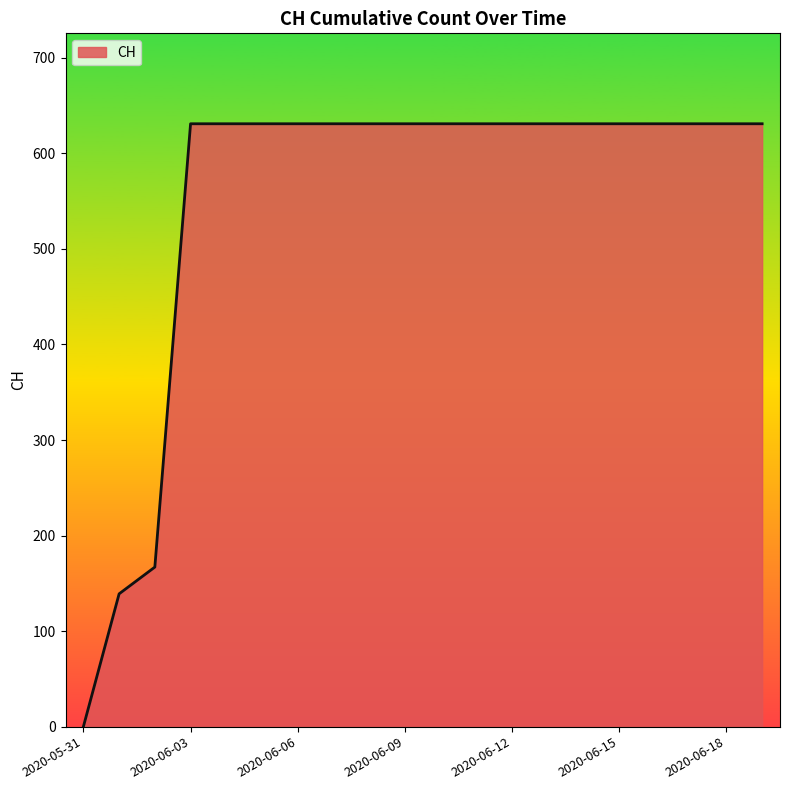

What is the difference between the maximum and minimum values?

631